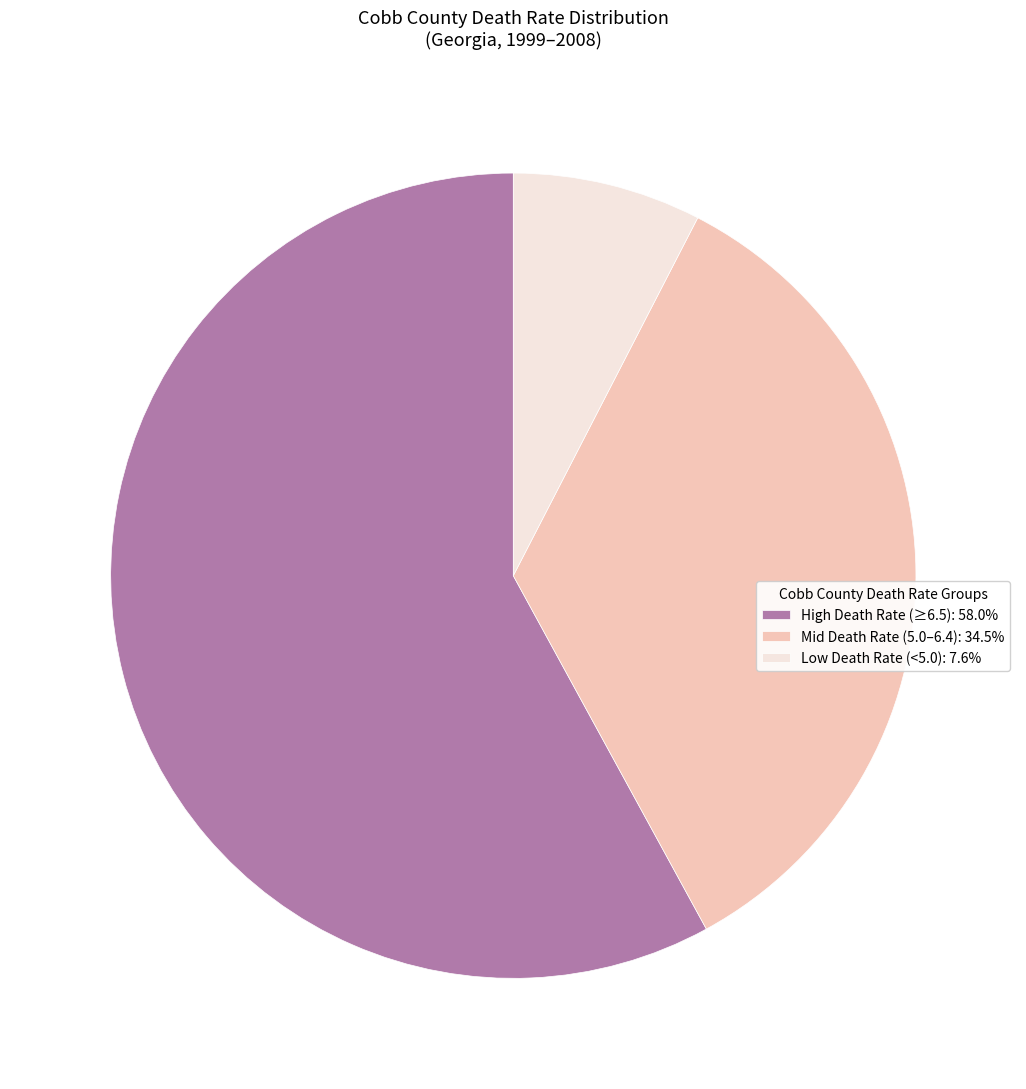

How many slices are in this pie chart?

3